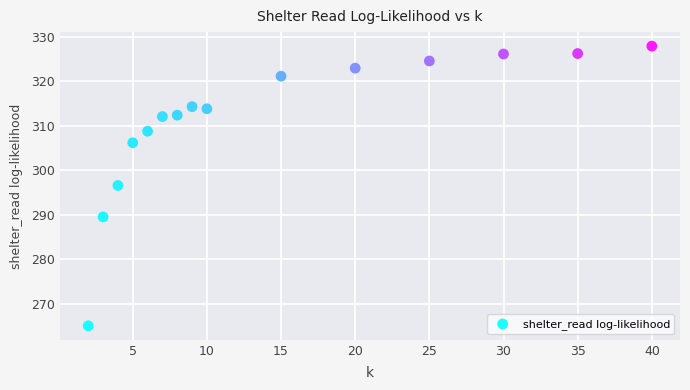

What is the range of Y values (max minus min)?

62.8